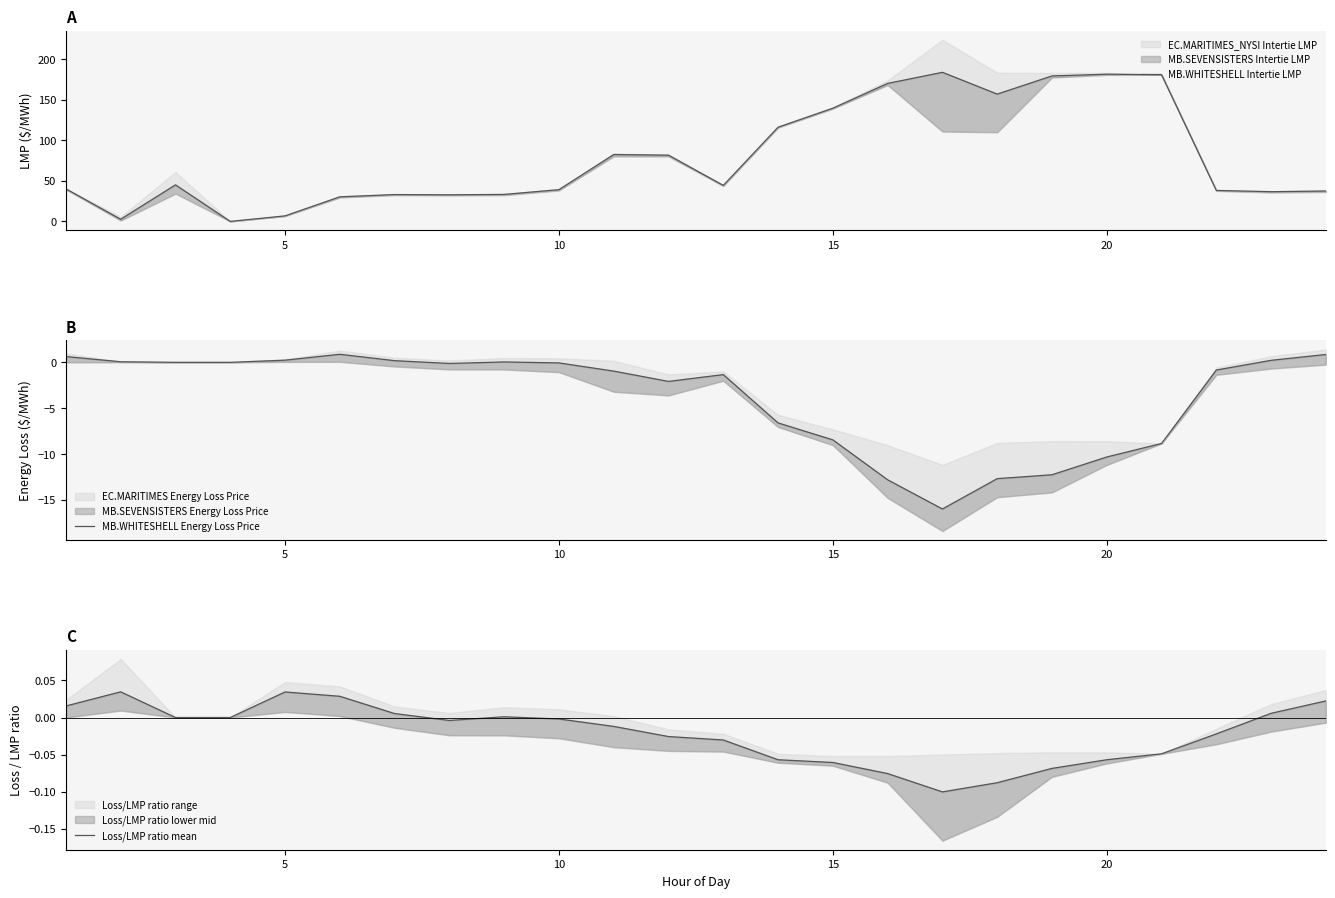

At how many categories does at least one series exceed 114?

8